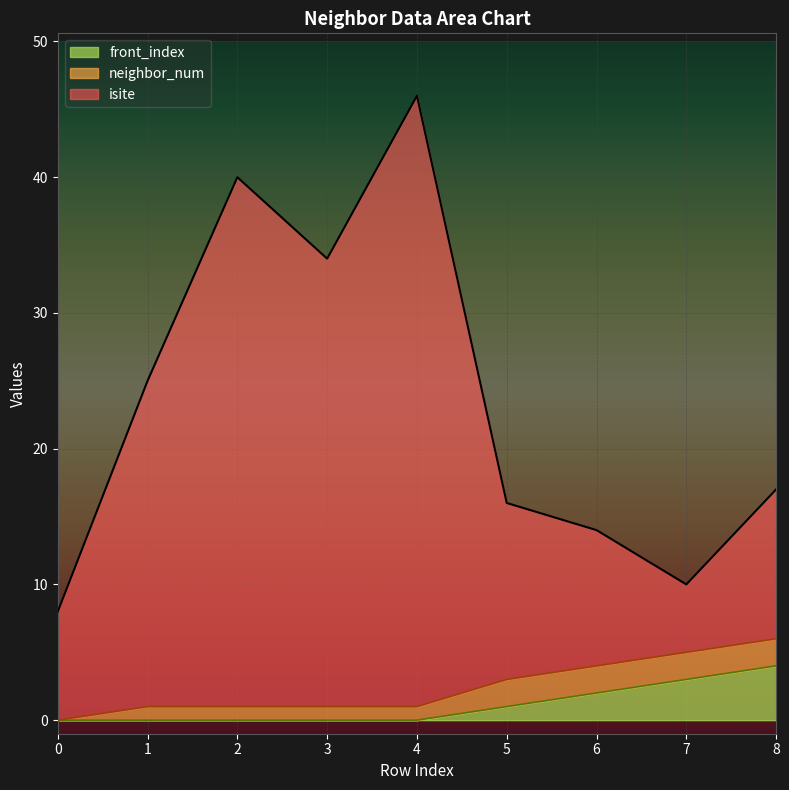

At which category is the sum across all series the highest?

4